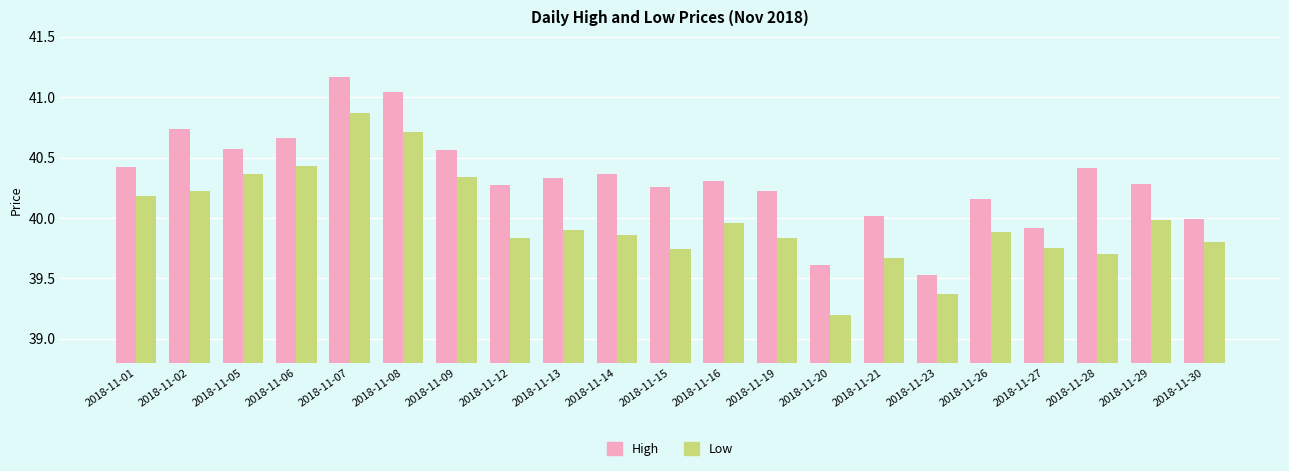

What is the minimum value for Low?

39.2